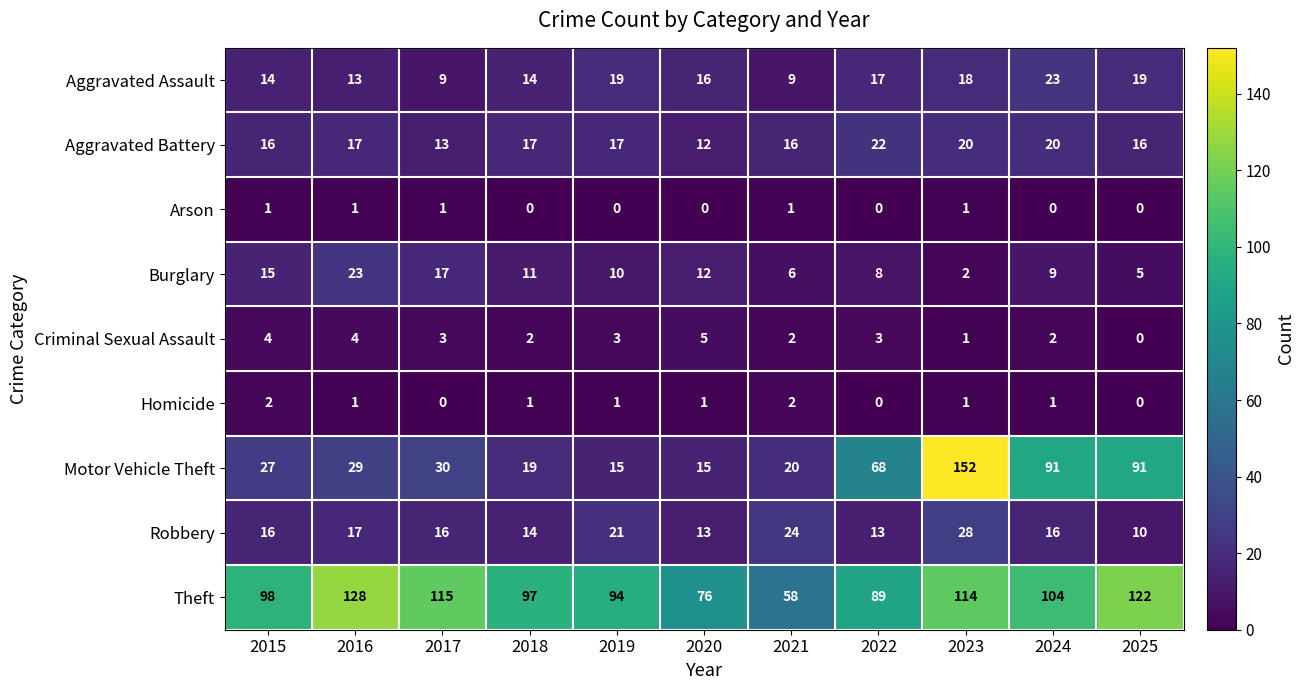

What is the approximate value of Motor Vehicle Theft at 2021, to the nearest 5?

20